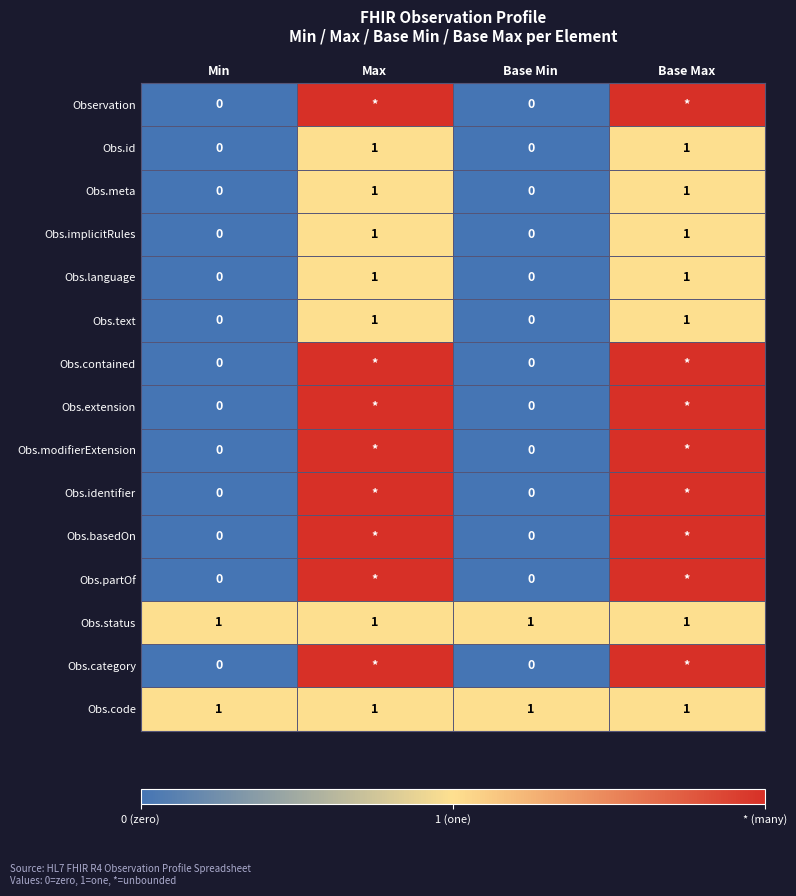

How many positive values does the Obs.implicitRules series have?

2